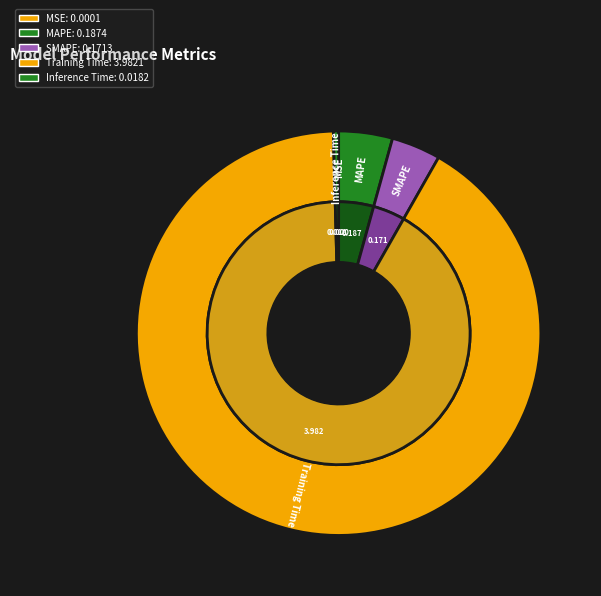

How many slices are in this pie chart?

5